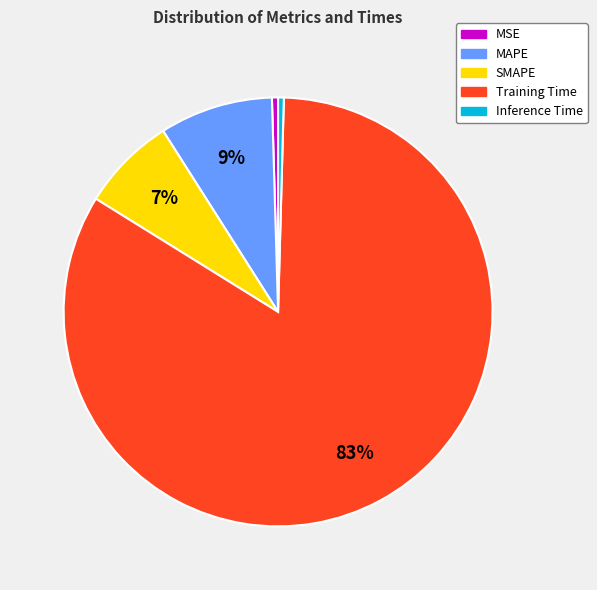

To the nearest percent, what is the combined percentage of SMAPE and MAPE?

16%